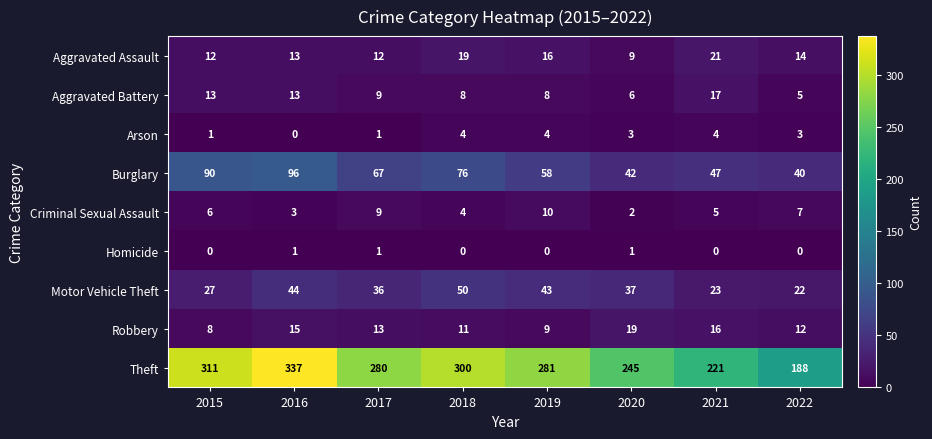

True or false: Aggravated Assault has a value of 21 at 2021.

True